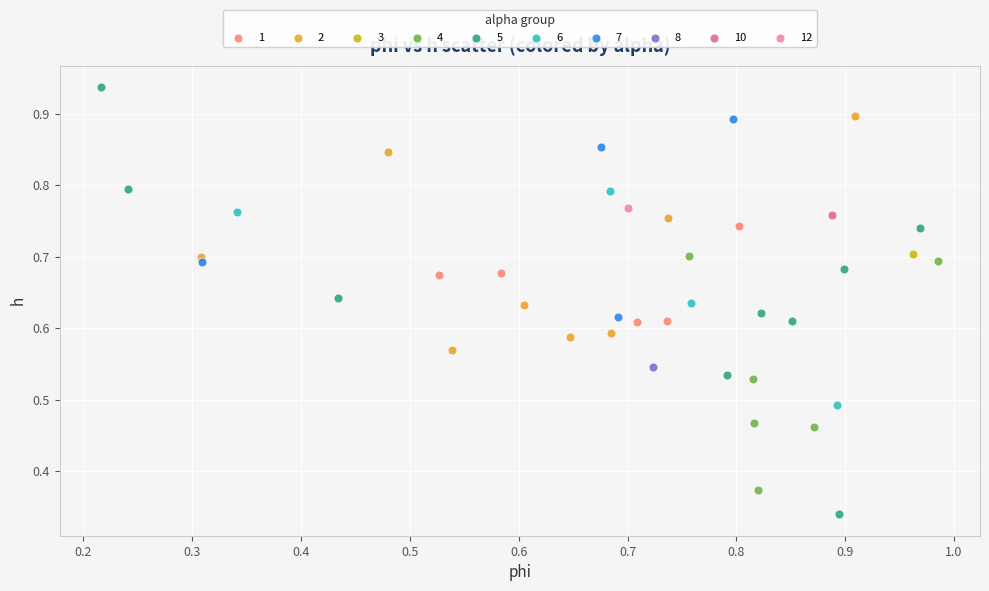

Which series reaches the maximum Y coordinate?

5